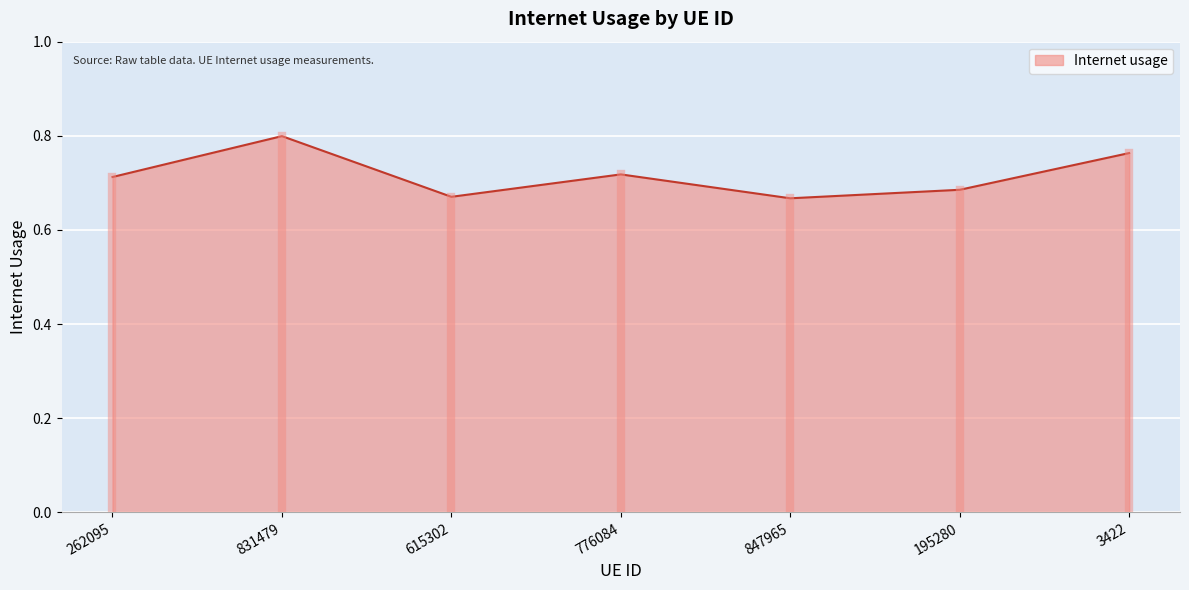

The value at 195280 is 0.3. True or false?

False